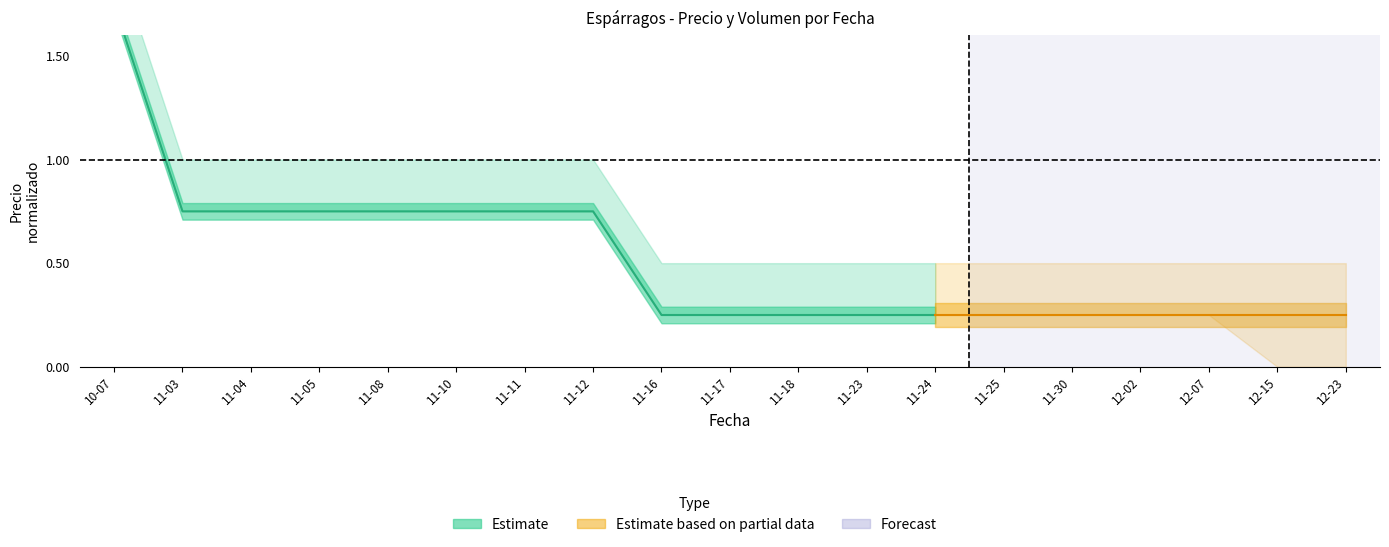

What value does the data have at 11-24?

0.2